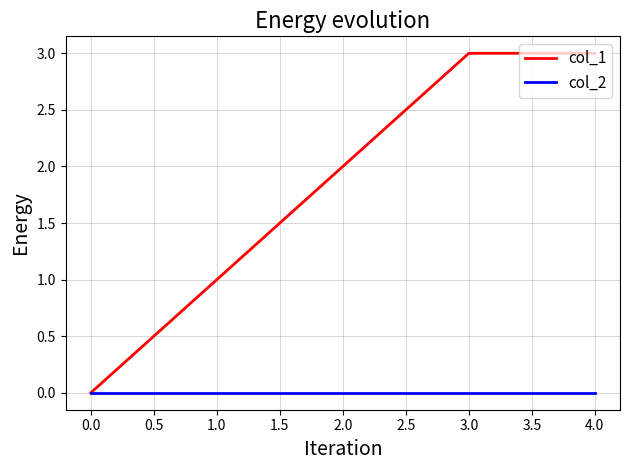

Which series has the largest total across all categories?

col_1